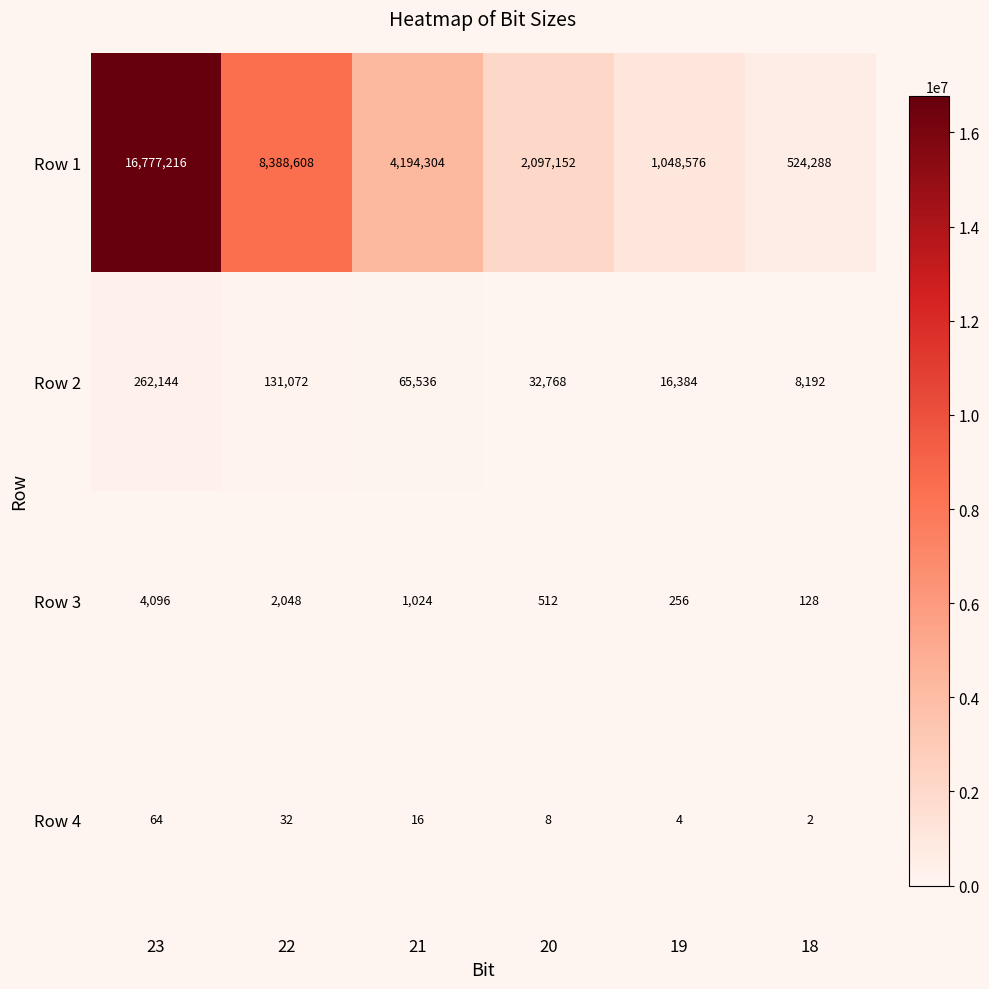

Where does the Row 1 series first go above 4194304?

23